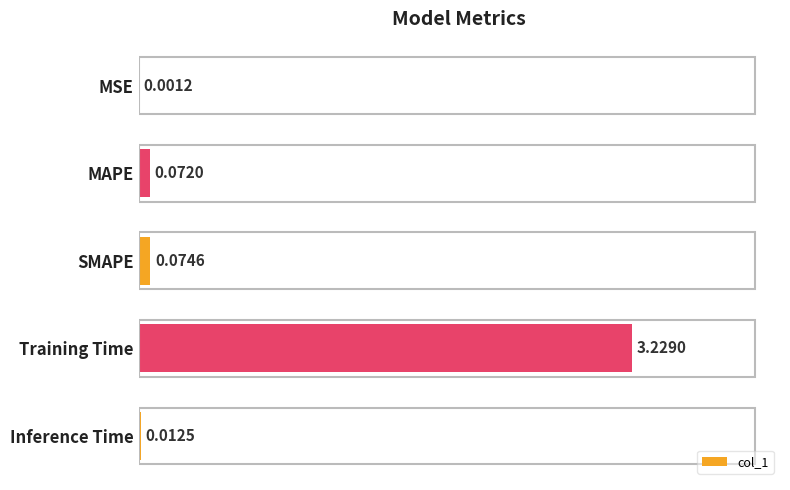

At which label is the value closest to 1?

SMAPE